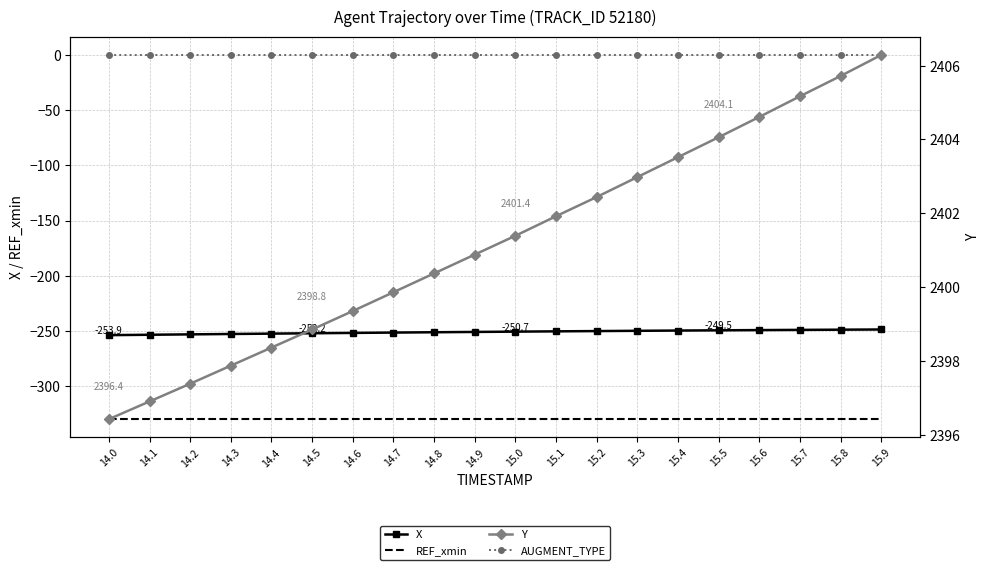

What is the difference between the maximum and minimum values in the X series?

5.1